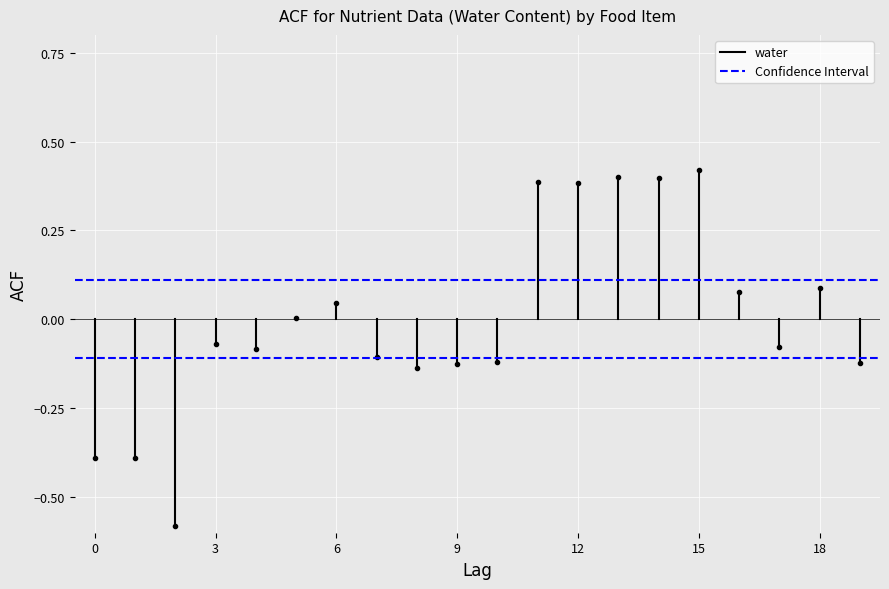

How many lines are shown in the chart?

2